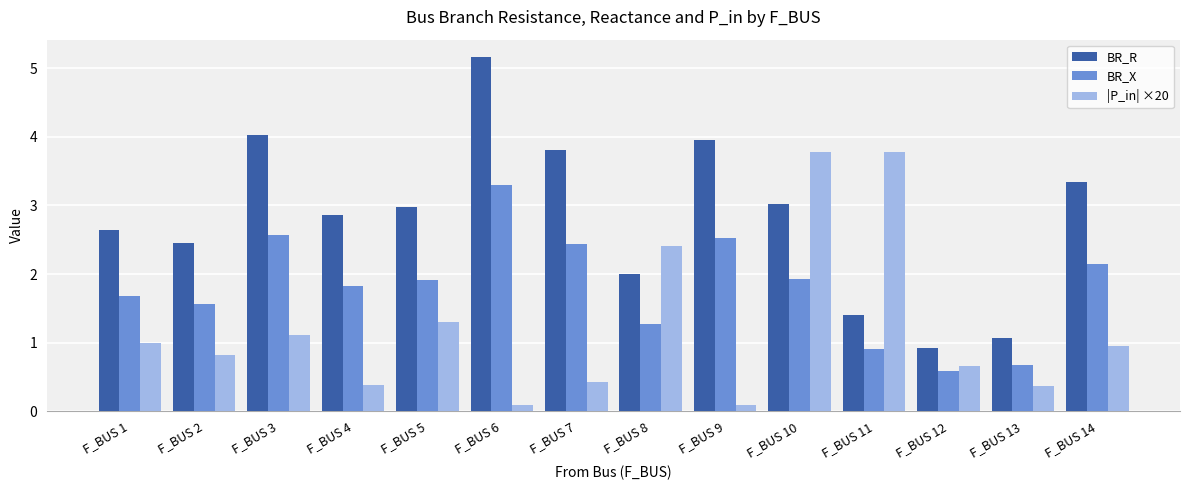

At which category is the sum across all series the highest?

F_BUS 10